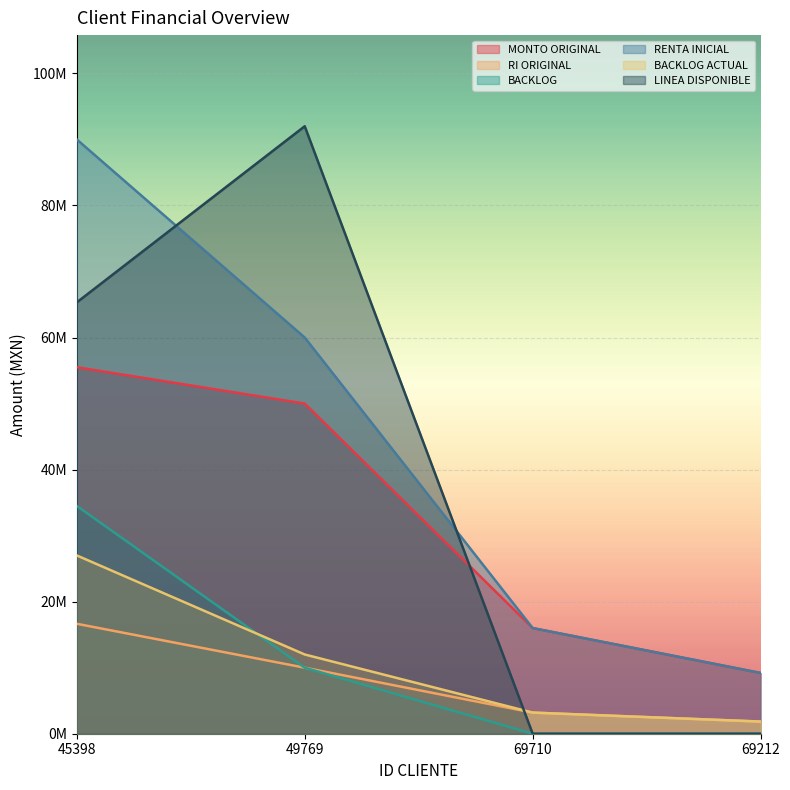

How many BACKLOG values are between 0 and 34500000?

4